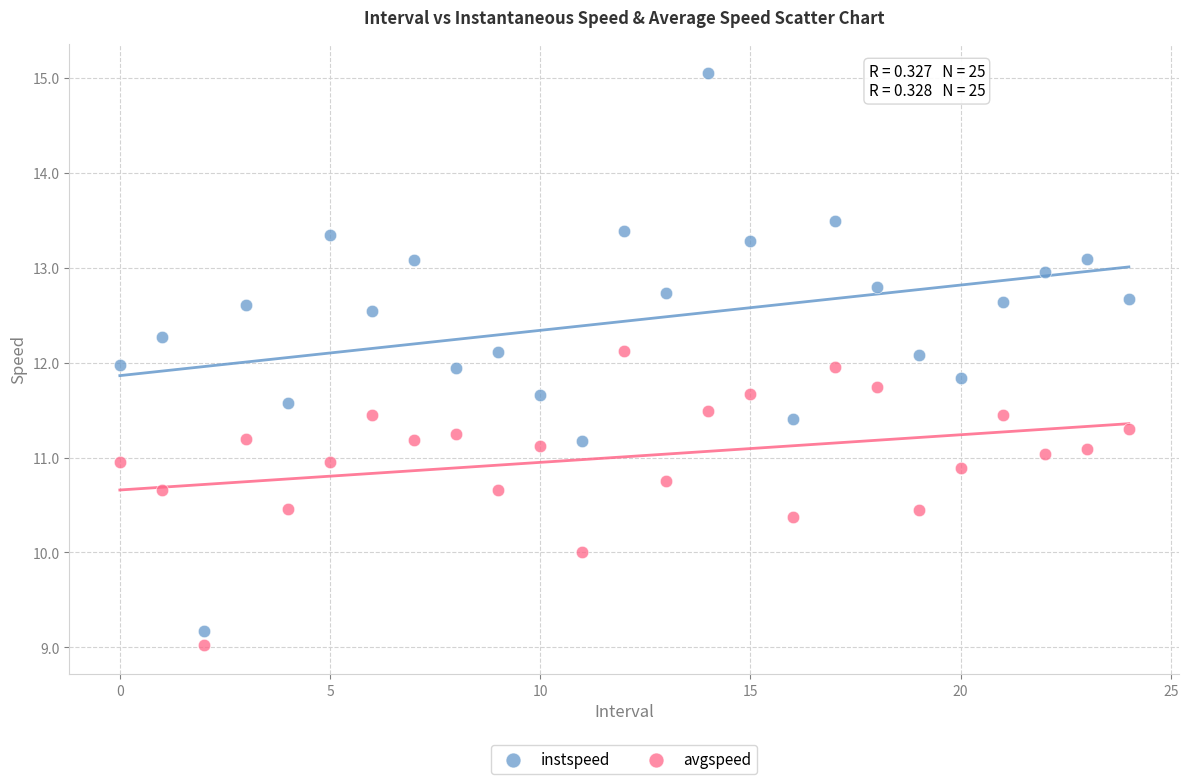

Which series has the largest Y range (max minus min)?

instspeed